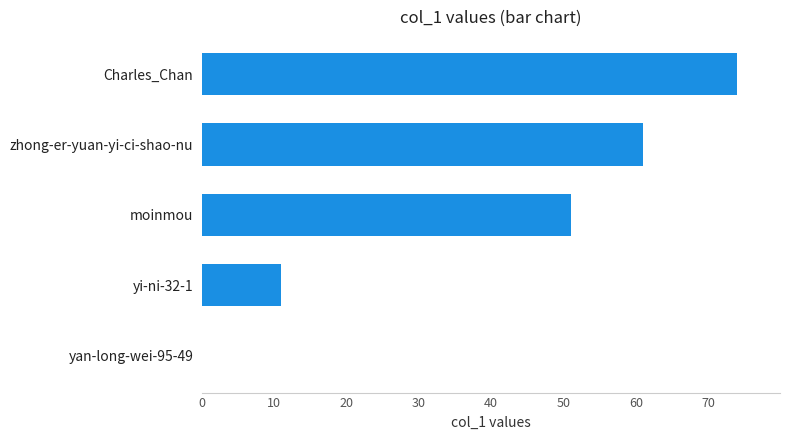

Read the value at moinmou, to the nearest 5.

50